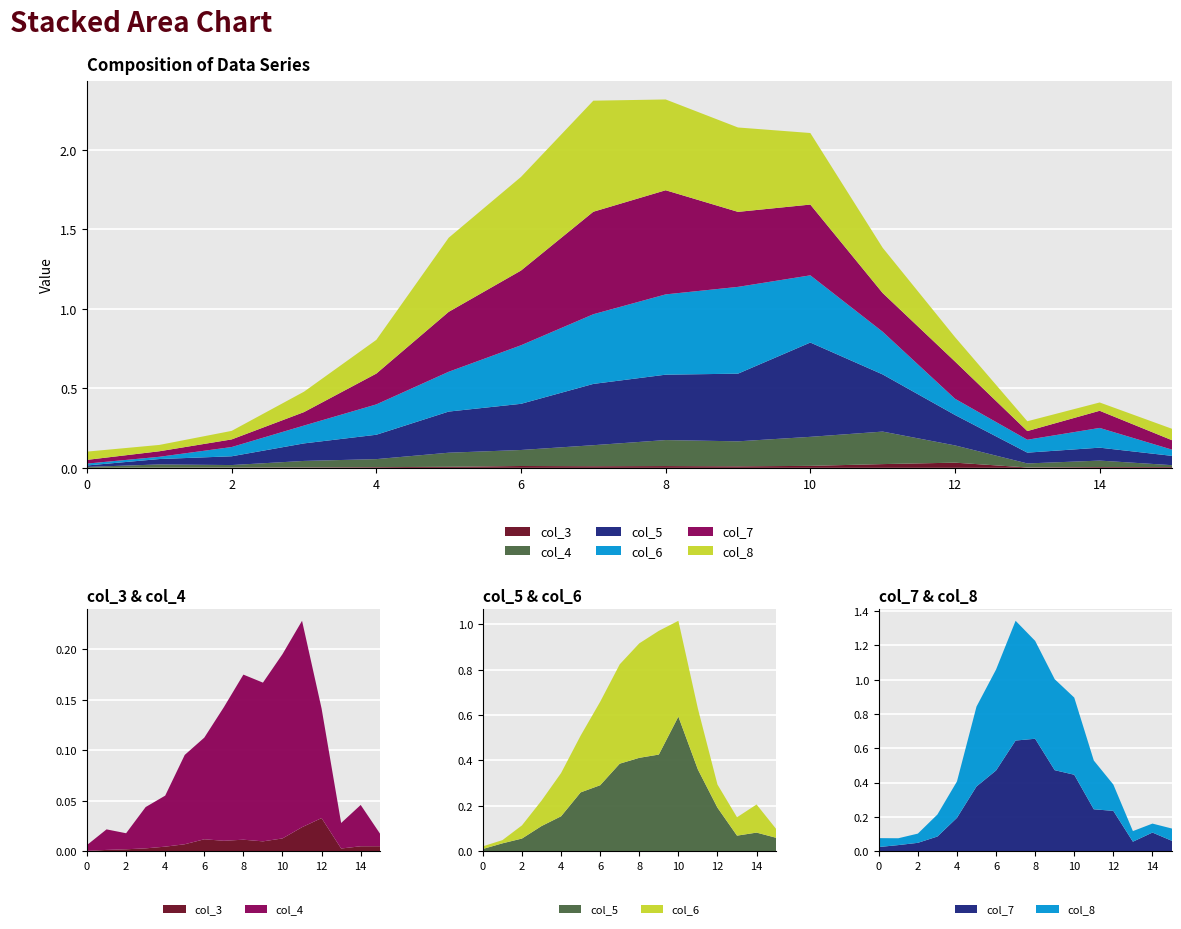

Reading right to left, what are all the values shown in this chart?

col_3: 15=0.0	14=0.0	13=0.0	12=0.0	11=0.0	10=0.0	9=0.0	8=0.0	7=0.0	6=0.0	5=0.0	4=0.0	3=0.0	2=0.0	1=0.0	0=0.0
col_4: 15=0.0	14=0.0	13=0.0	12=0.1	11=0.2	10=0.2	9=0.2	8=0.2	7=0.1	6=0.1	5=0.1	4=0.1	3=0.0	2=0.0	1=0.0	0=0.0
col_5: 15=0.1	14=0.1	13=0.1	12=0.2	11=0.4	10=0.6	9=0.4	8=0.4	7=0.4	6=0.3	5=0.3	4=0.2	3=0.1	2=0.1	1=0.0	0=0.0
col_6: 15=0.0	14=0.1	13=0.1	12=0.1	11=0.3	10=0.4	9=0.5	8=0.5	7=0.4	6=0.4	5=0.3	4=0.2	3=0.1	2=0.1	1=0.0	0=0.0
col_7: 15=0.1	14=0.1	13=0.1	12=0.2	11=0.2	10=0.4	9=0.5	8=0.7	7=0.6	6=0.5	5=0.4	4=0.2	3=0.1	2=0.0	1=0.0	0=0.0
col_8: 15=0.1	14=0.1	13=0.1	12=0.2	11=0.3	10=0.5	9=0.5	8=0.6	7=0.7	6=0.6	5=0.5	4=0.2	3=0.1	2=0.1	1=0.0	0=0.1